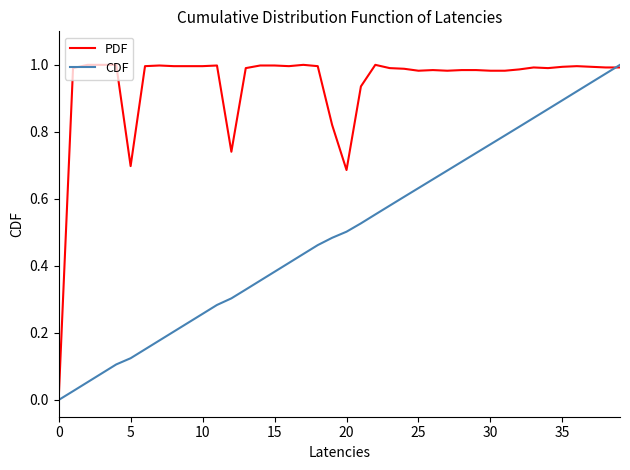

List the series in order of their overall mean, lowest first.

CDF, PDF